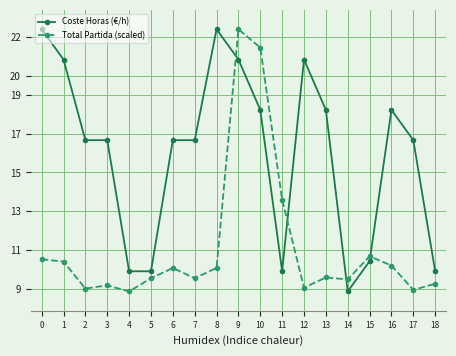

What is the difference between the maximum and minimum values in the Total Partida (scaled) series?

13.5